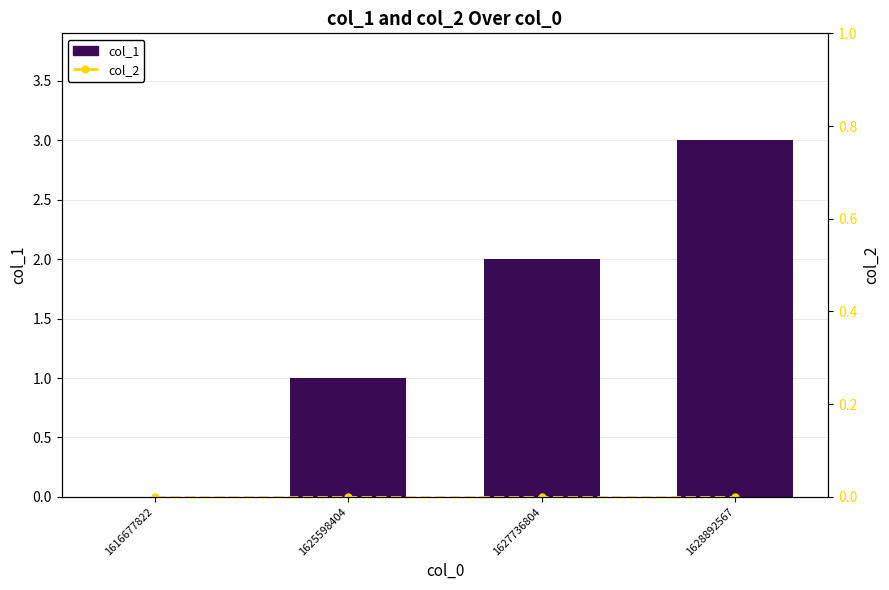

Which category has the highest value across all series?

1628892567